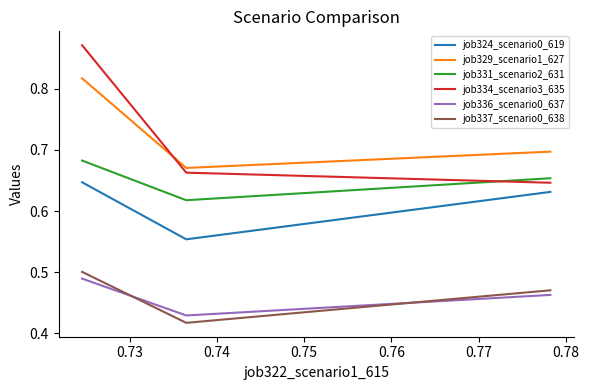

What is the value of the job331_scenario2_631 point at the 2nd from the left?

0.6